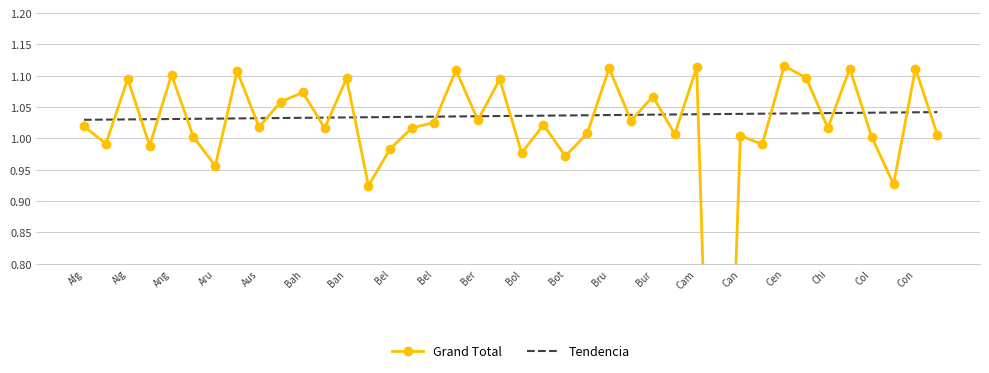

Rank the series by their maximum value, from lowest to highest.

Tendencia, Grand Total